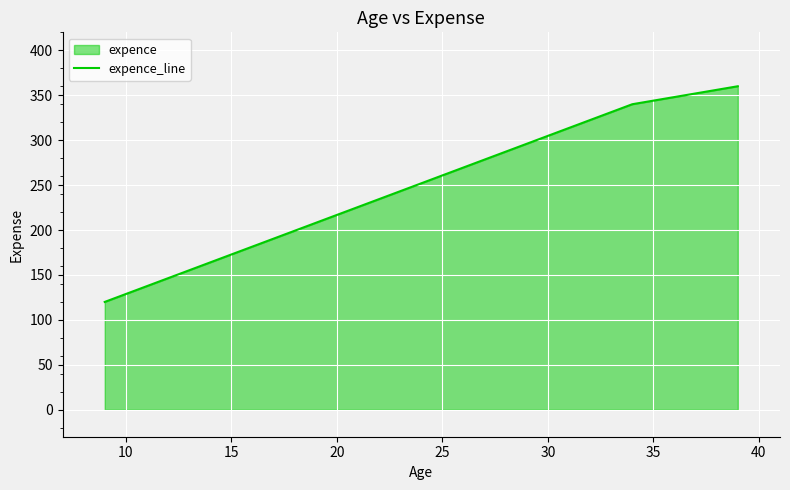

What is the smallest value displayed?

120